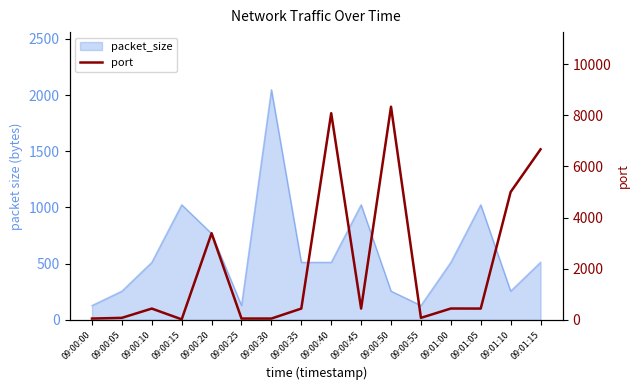

What is the maximum value shown in the chart?

8333